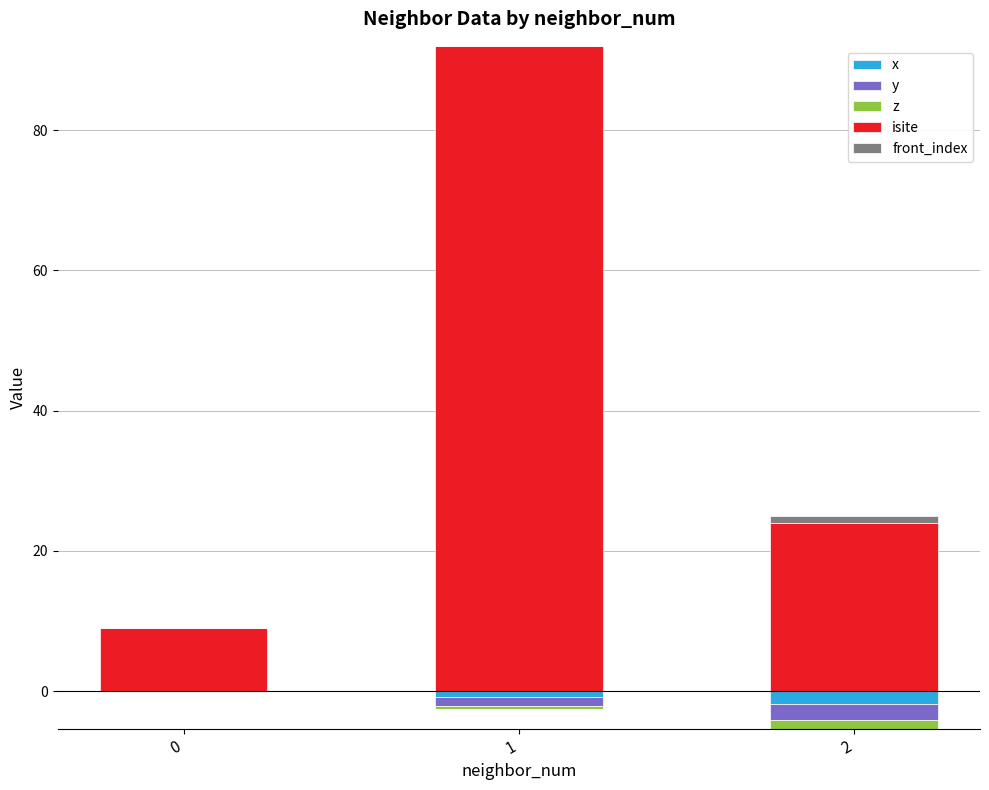

The z series shows 0 at 0. True or false?

True